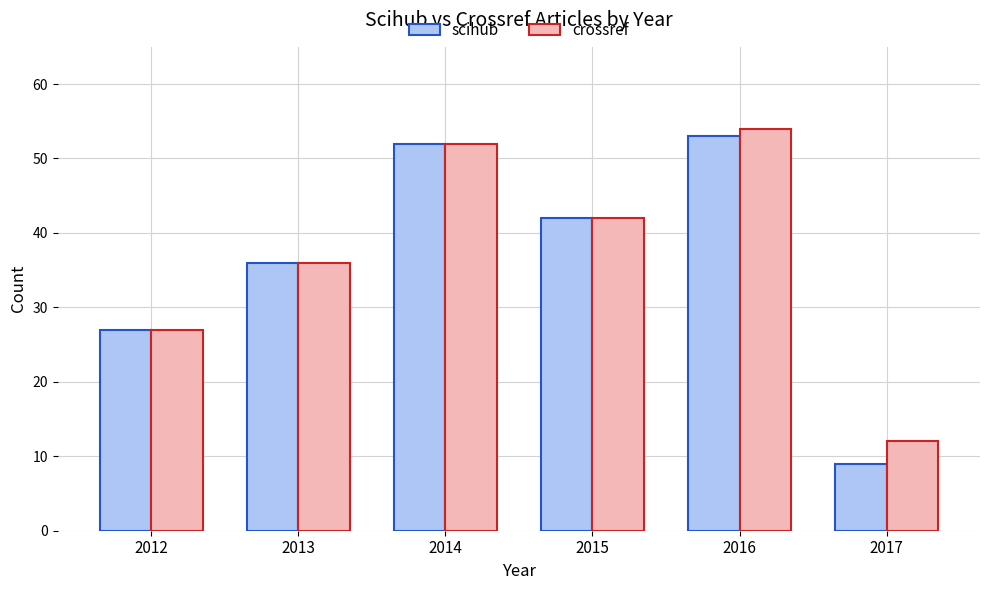

At which label does scihub reach its peak?

2016